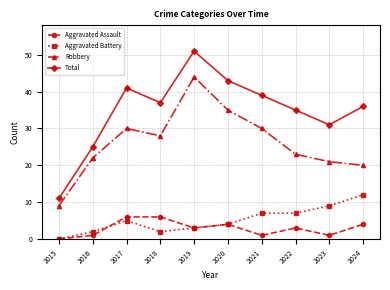

At which label is Robbery closest to 26?

2018